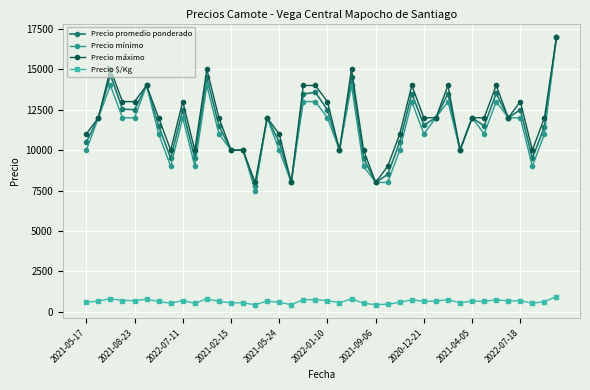

What is the lowest value of the Precio $/Kg series?

432